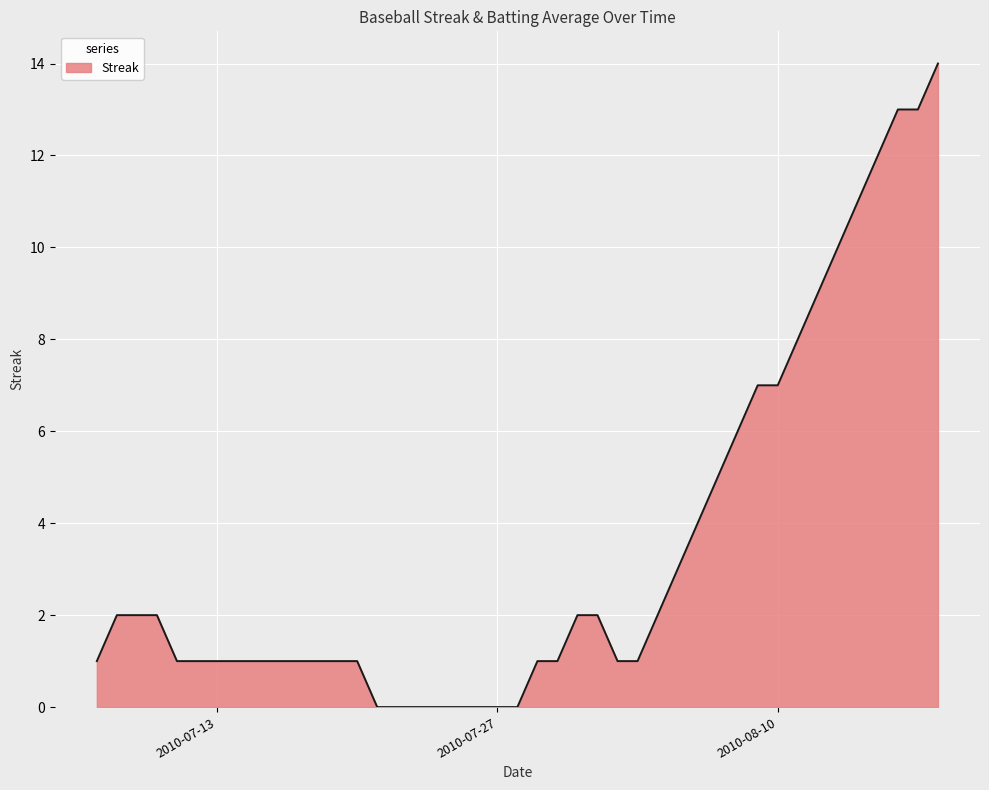

What is the maximum value shown in the chart?

14